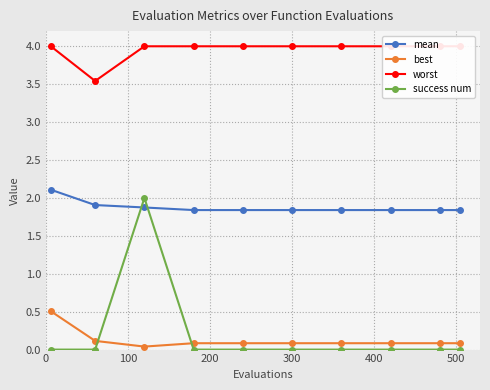

What is the average value of the best series?

0.1